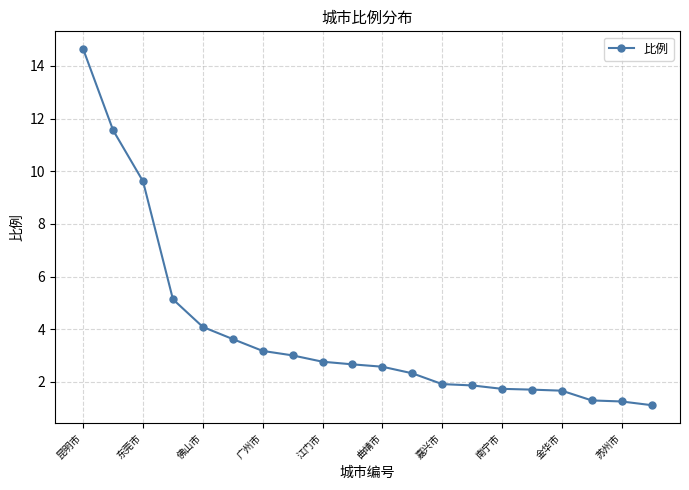

What is the difference between the second highest and minimum values?

10.4